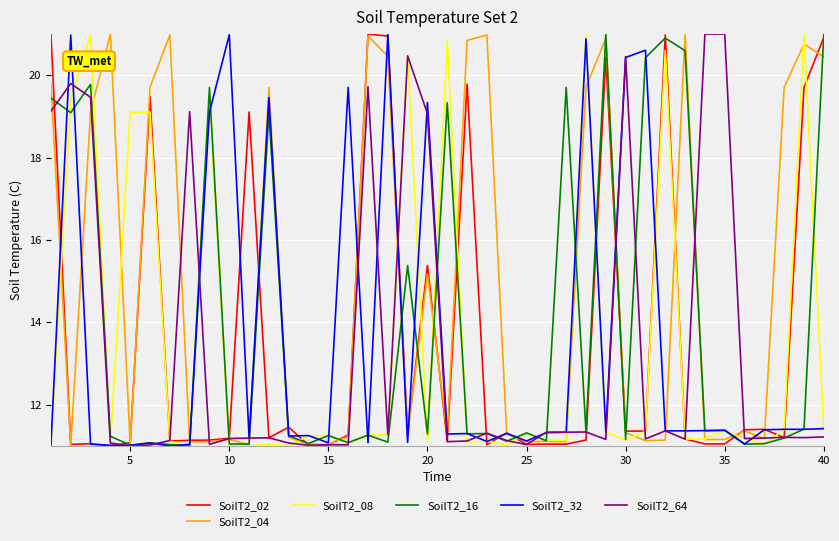

Which series has the largest total across all categories?

SoilT2_04